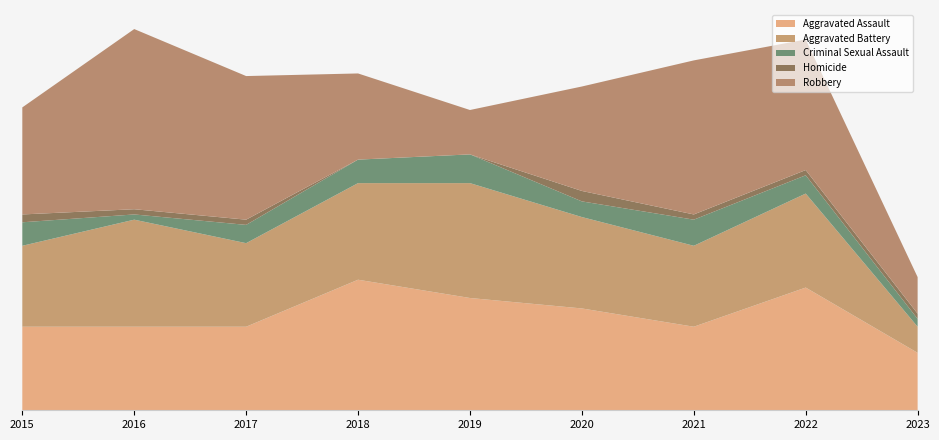

Reading left to right, what are all the values shown in this chart?

Aggravated Assault: 32	32	32	50	43	39	32	47	22
Aggravated Battery: 31	41	32	37	44	35	31	36	10
Criminal Sexual Assault: 9	2	7	9	11	6	10	7	3
Homicide: 3	2	2	0	0	4	2	2	2
Robbery: 41	69	55	33	17	40	59	50	14